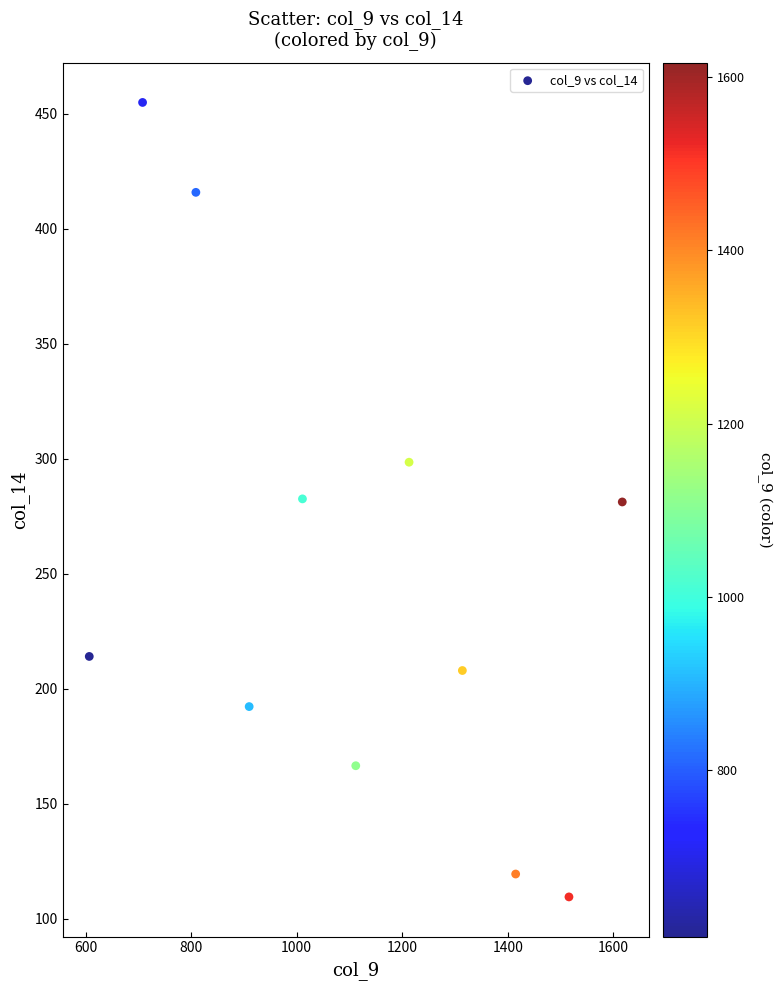

What is the average Y value?

249.4